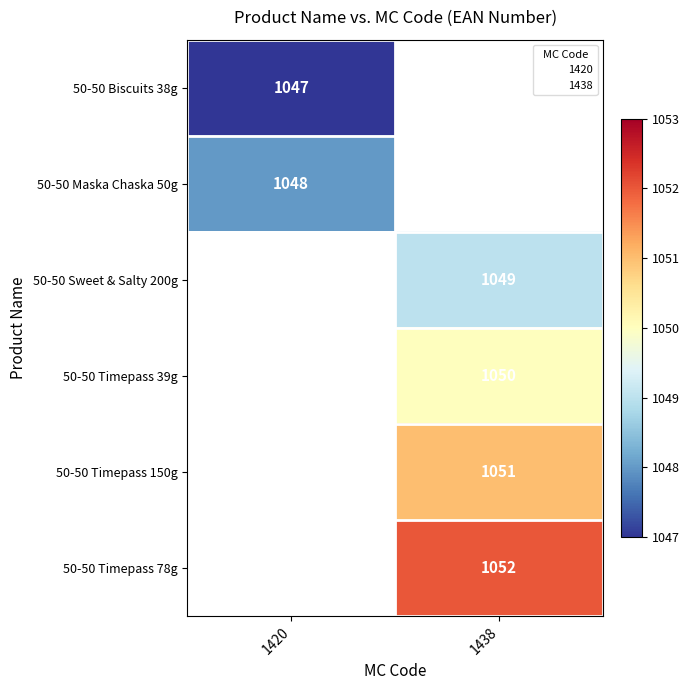

What is the highest value of the 50-50 Sweet & Salty 200g series?

1049